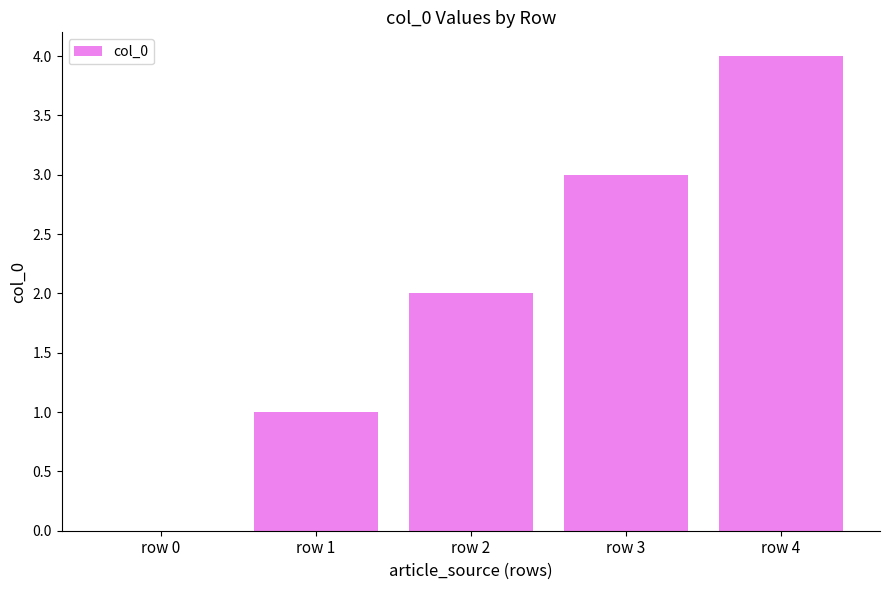

What is the approximate value at row 4?

4